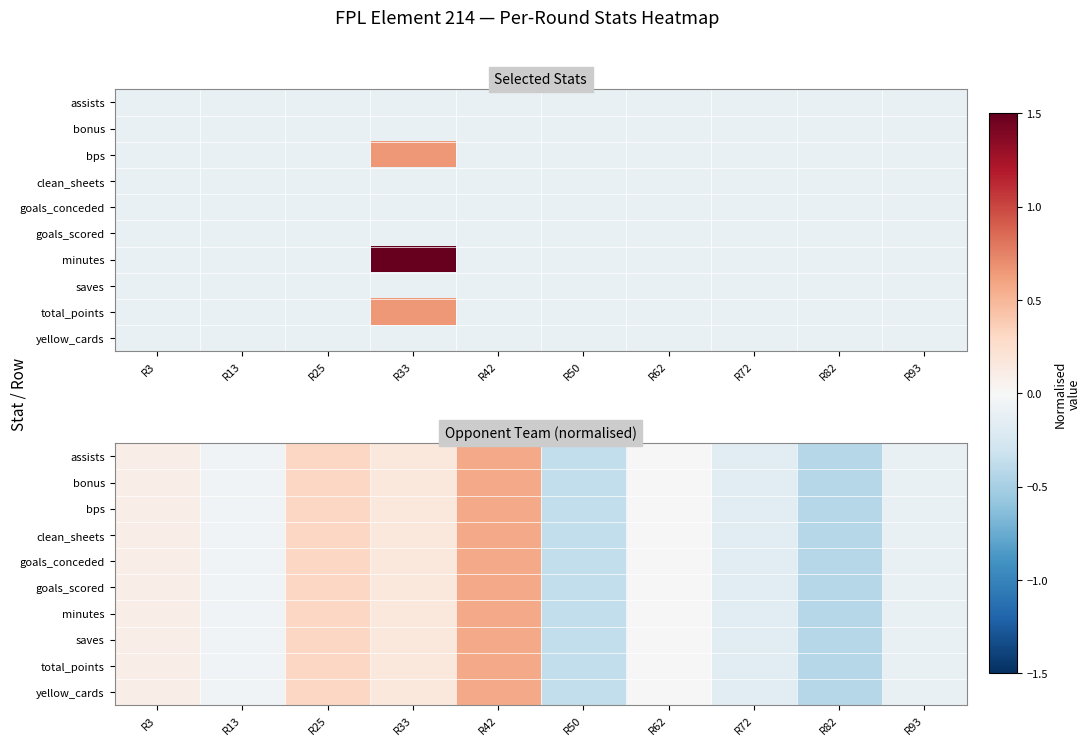

At which label does minutes reach its minimum?

R82